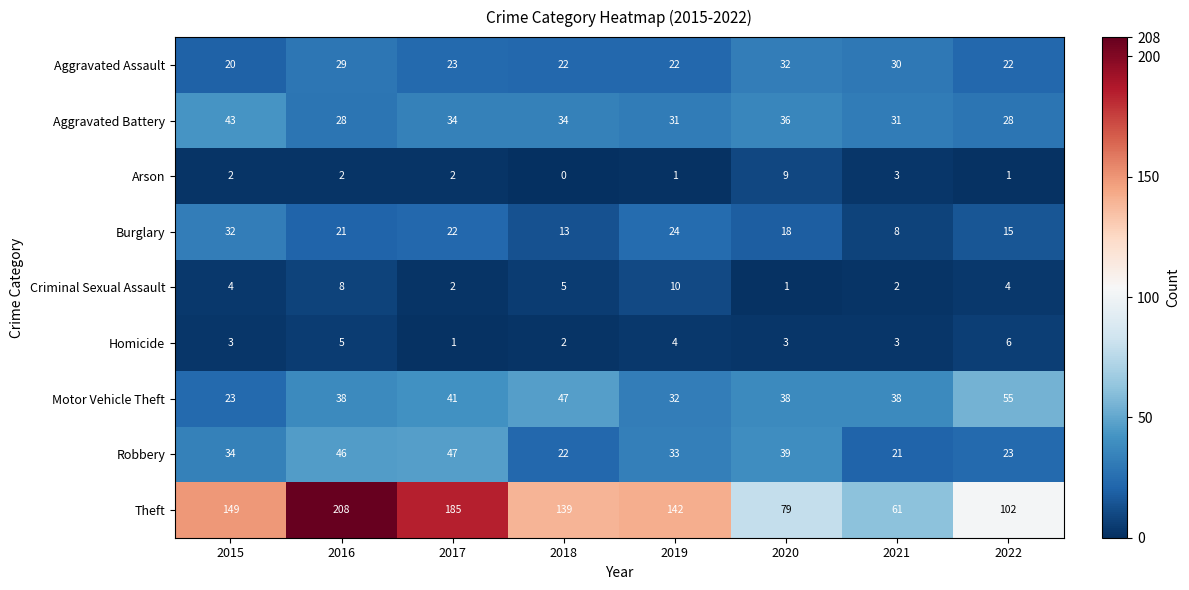

Count the Criminal Sexual Assault values in the range 2 to 8.

6